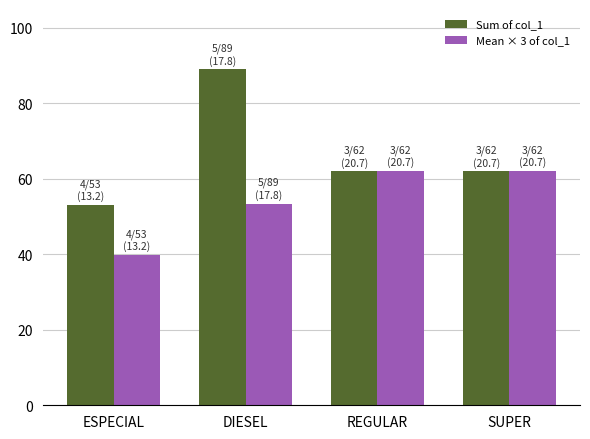

At which category is the sum across all series the highest?

DIESEL